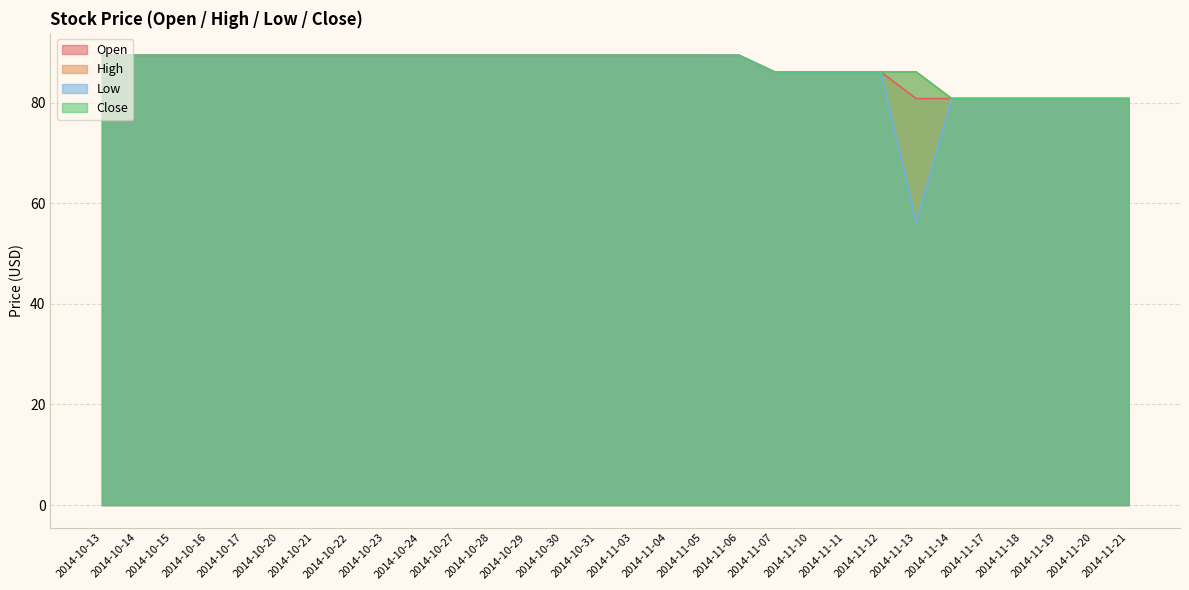

True or false: High and Close intersect in this chart.

False